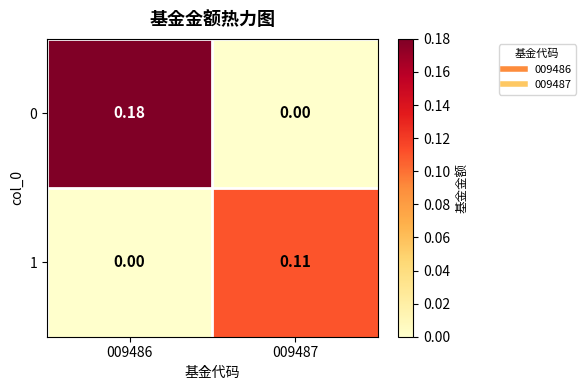

Is the value of 1 at 009487 greater than the value of 0 at 009486?

No